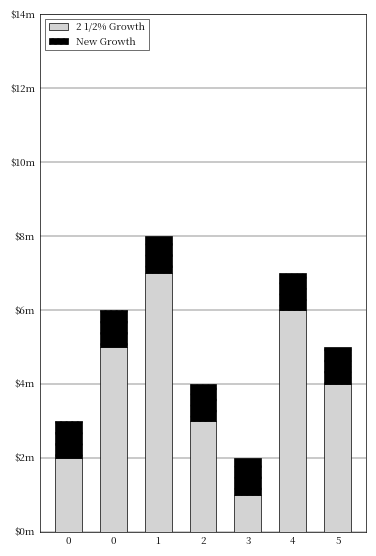

What is the sum of all 2 1/2% Growth values?

28